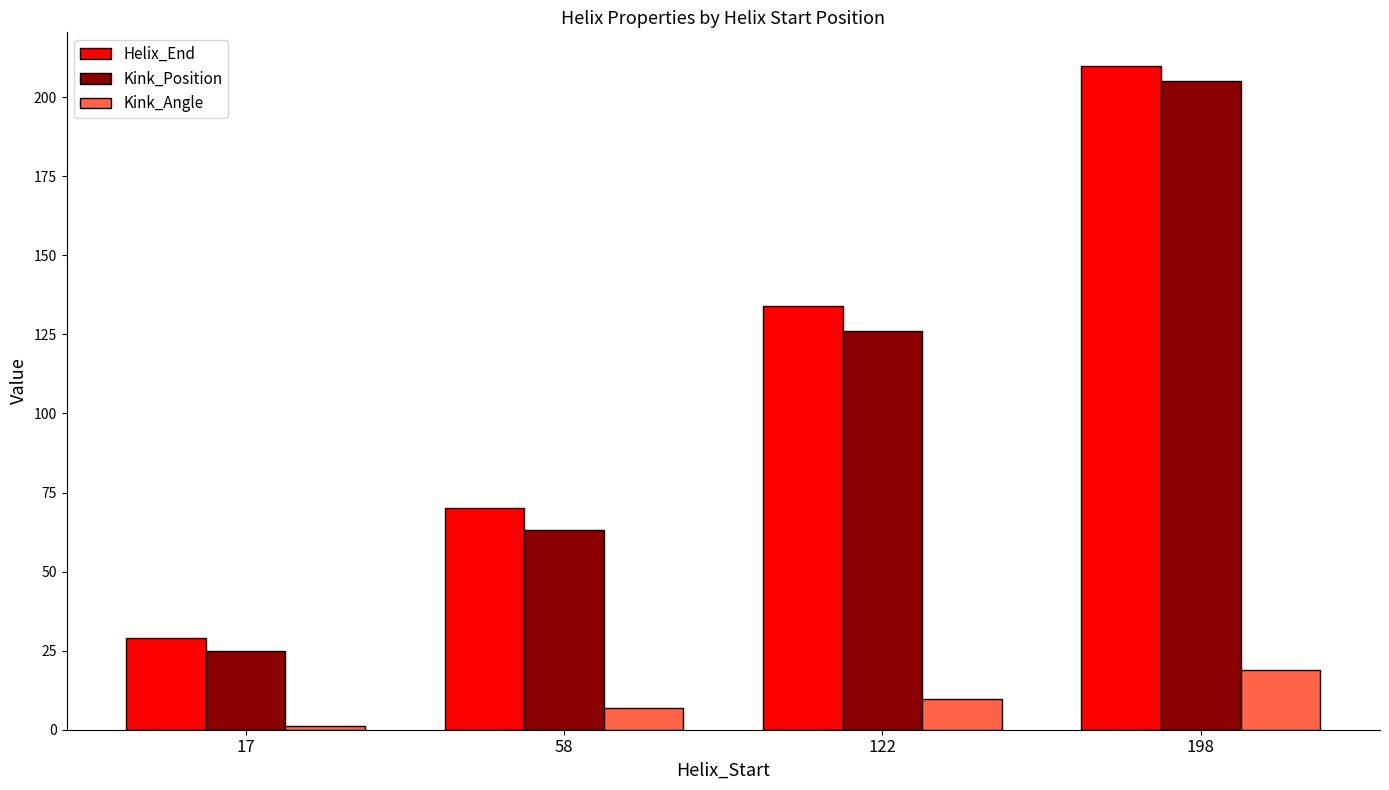

At 198, list the series in order from smallest to largest.

Kink_Angle, Kink_Position, Helix_End